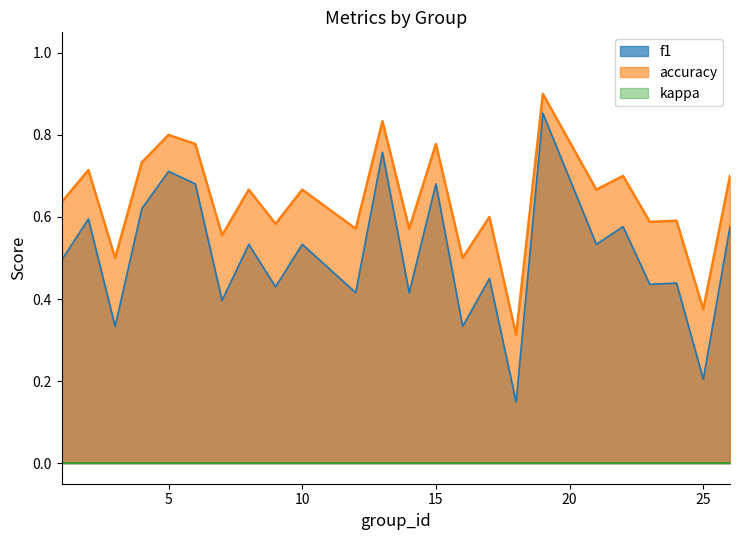

Which series has the largest total across all categories?

accuracy